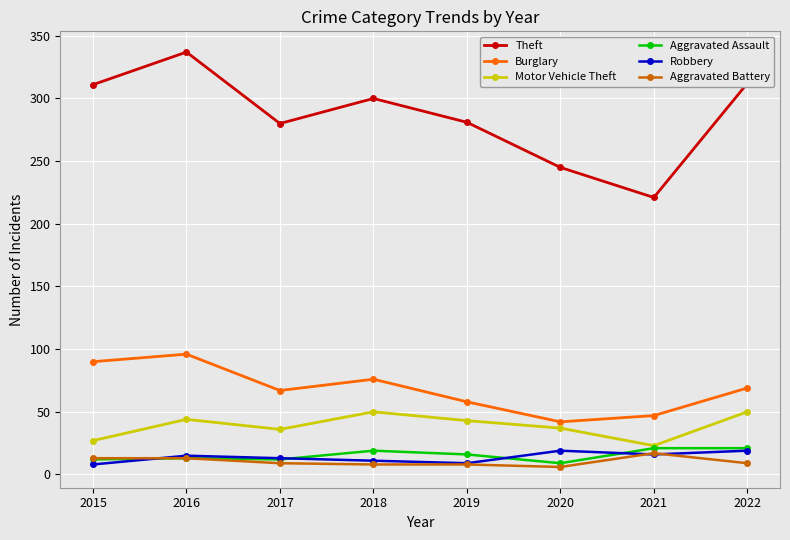

True or false: Motor Vehicle Theft and Aggravated Battery intersect in this chart.

False